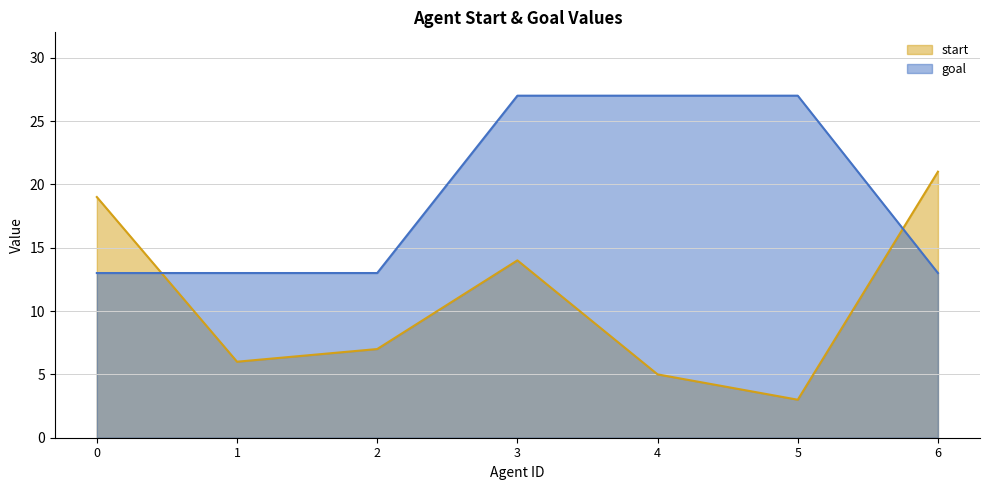

Which category has the lowest value in the start series?

5